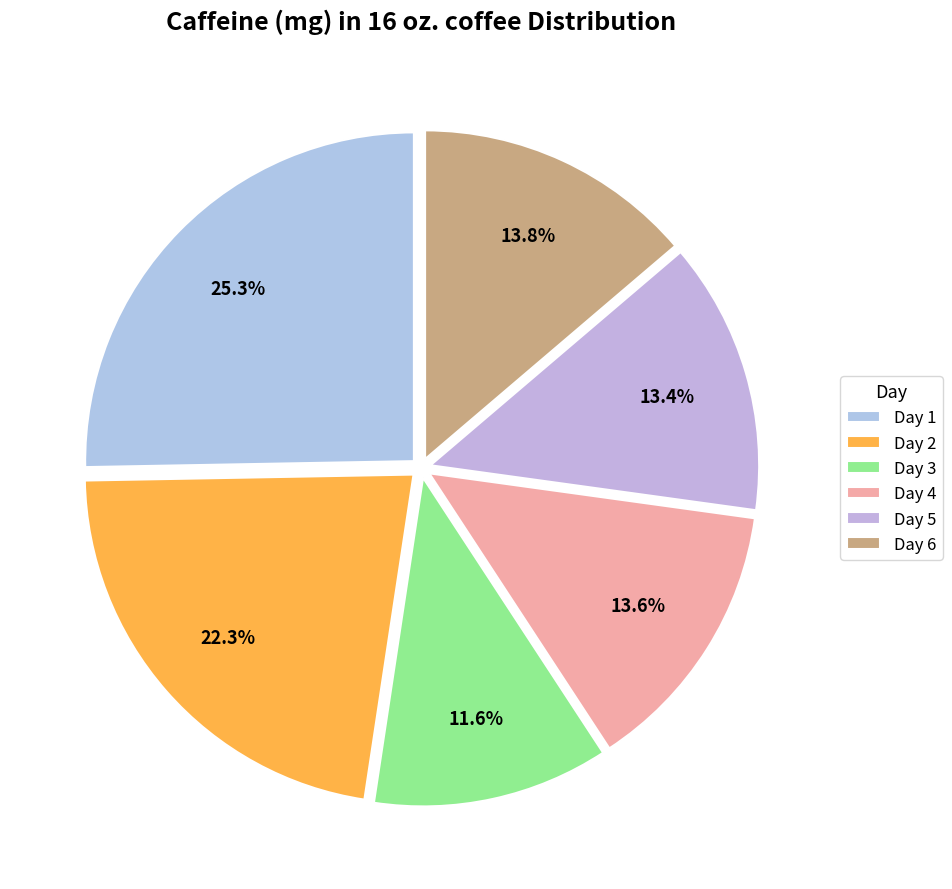

Is there any slice that represents more than half of the pie?

No